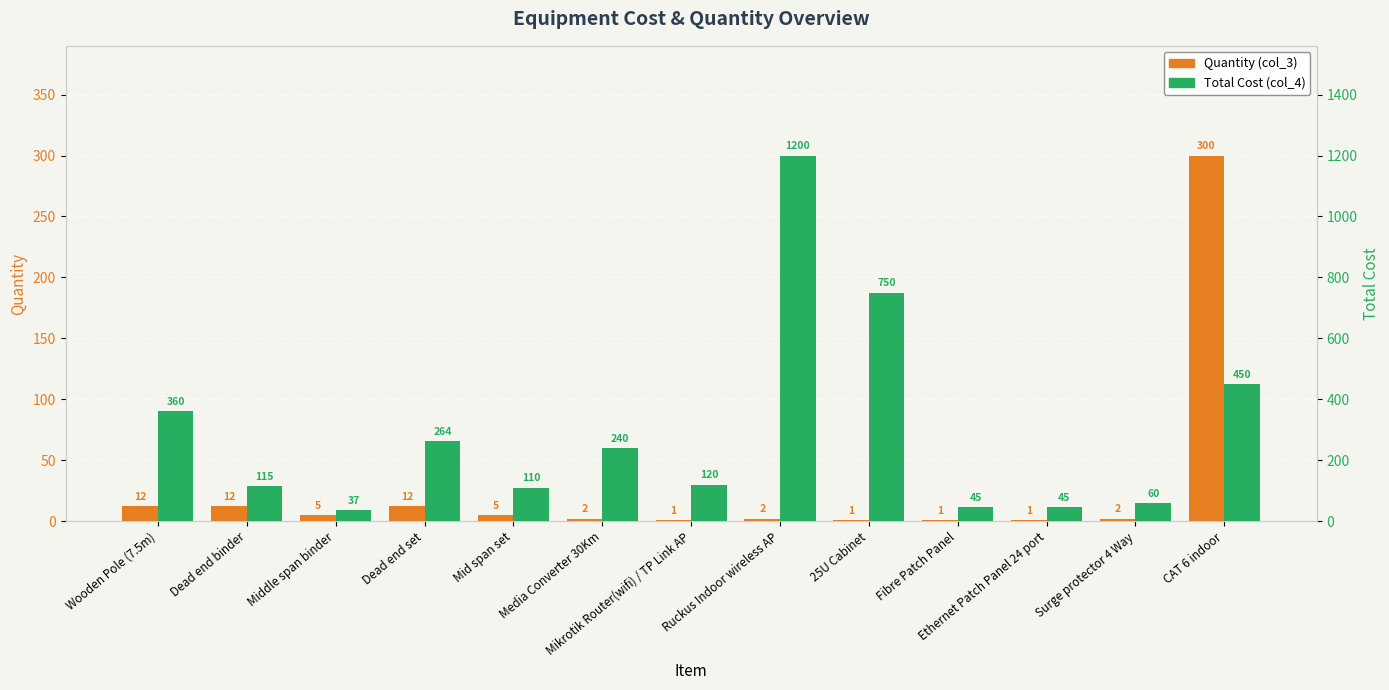

Rank the series by their average value, from lowest to highest.

Quantity (col_3), Total Cost (col_4)